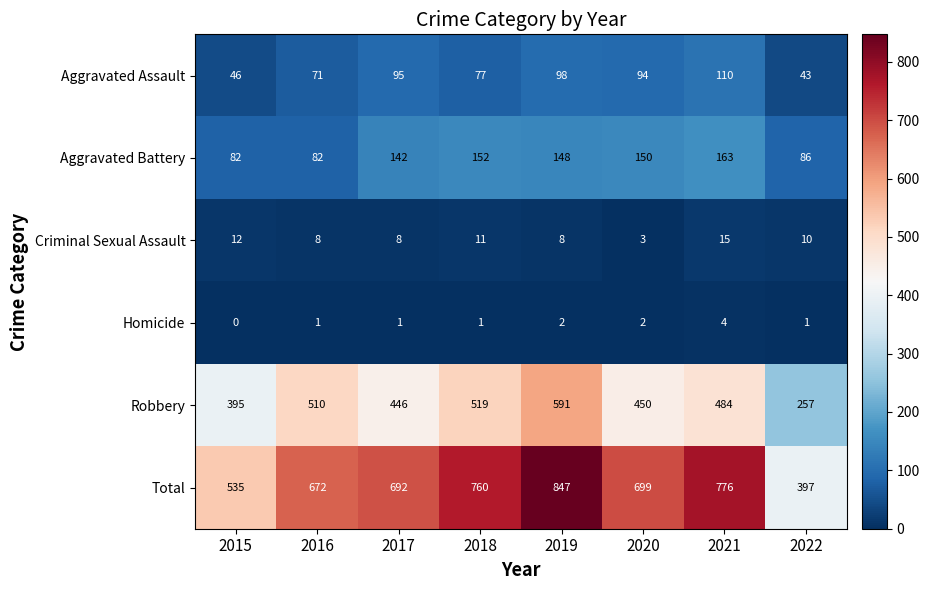

What is the total value across all series at 2018?

1520